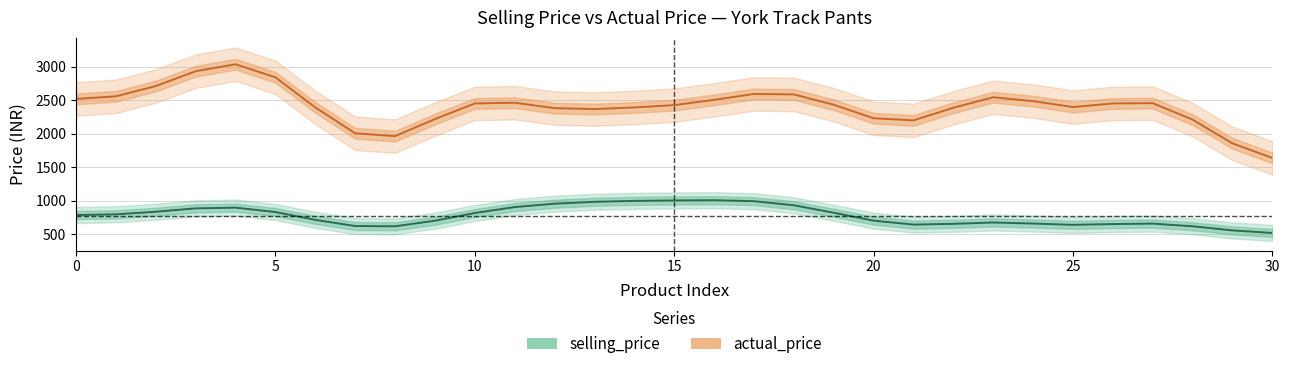

How many categories are shown in the chart?

31